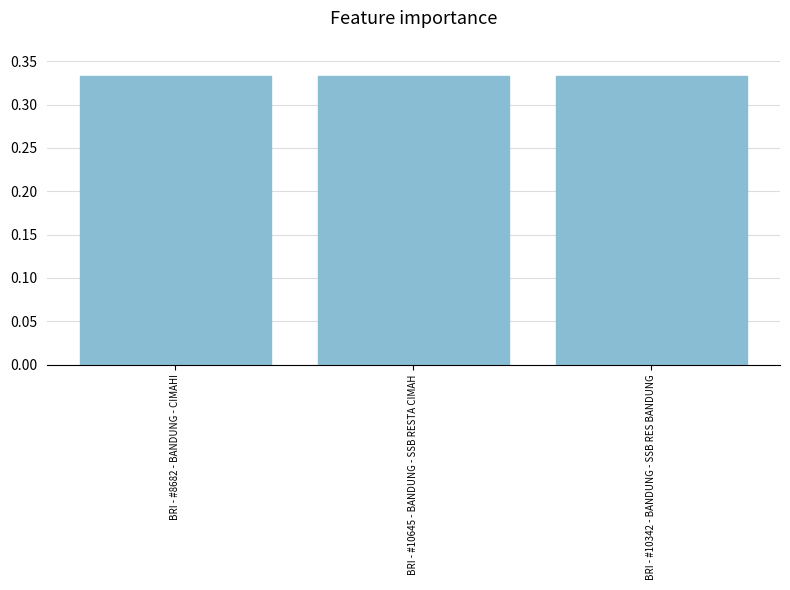

Is it true that the value at BRI - #8682 - BANDUNG - CIMAHI is 0.5?

False